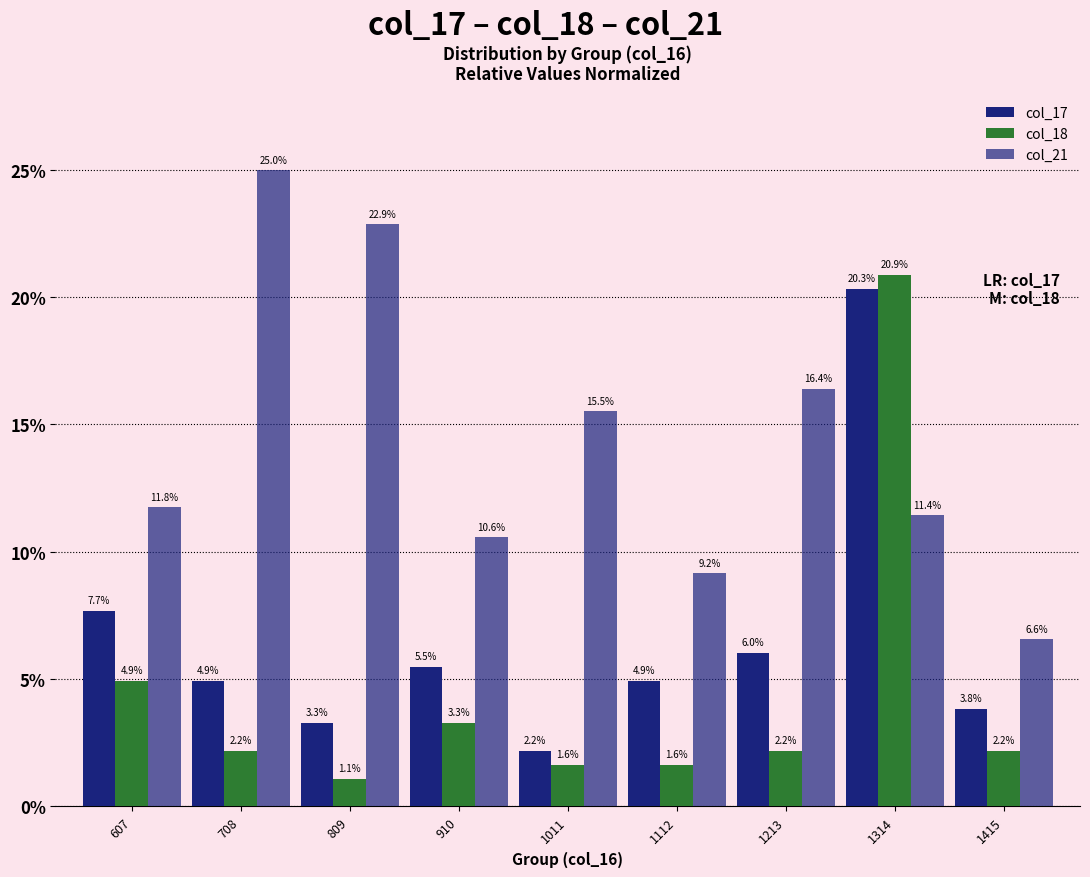

What is the difference between the highest and lowest values at 910?

7.3